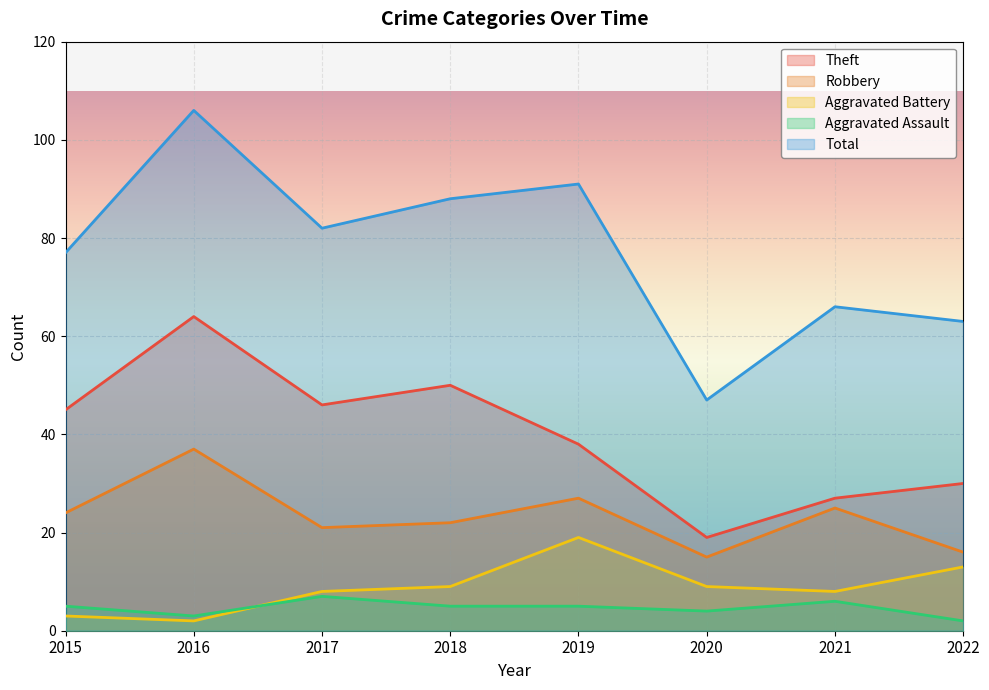

At which label does Aggravated Assault reach its minimum?

2022